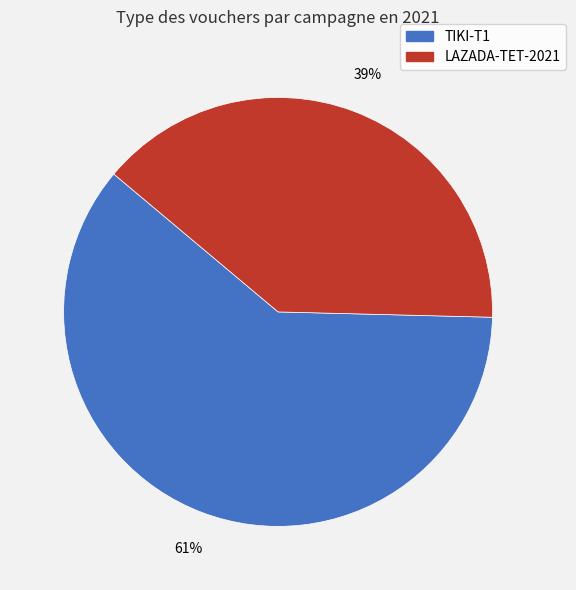

Count the number of slices in the pie.

2